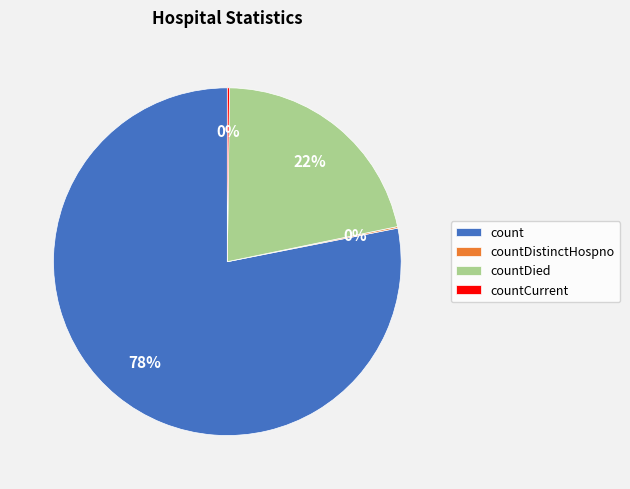

True or false: countDied accounts for 36% of the total.

False